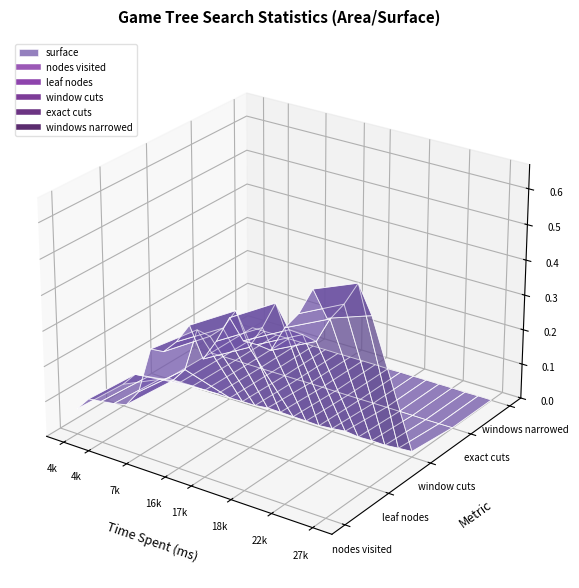

Is this an area chart (filled region under the line)?

No